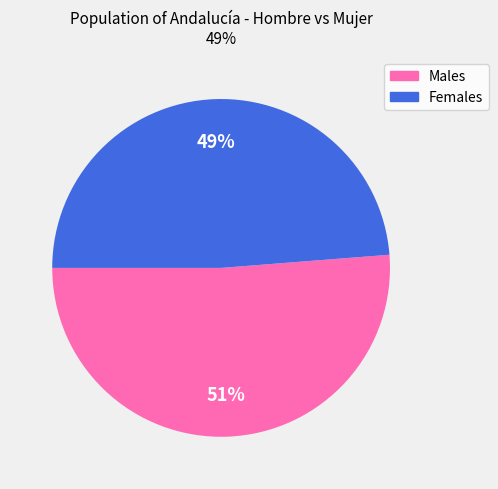

How many slices are in this pie chart?

2